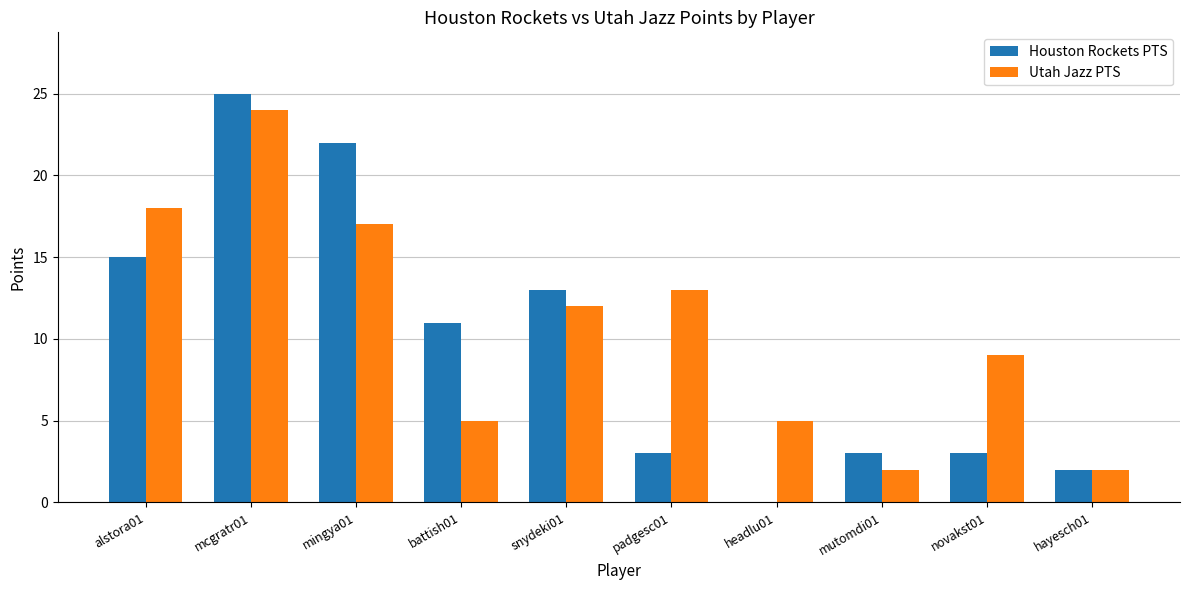

Reading left to right, extract all data points from this chart.

Houston Rockets PTS: 15	25	22	11	13	3	0	3	3	2
Utah Jazz PTS: 18	24	17	5	12	13	5	2	9	2